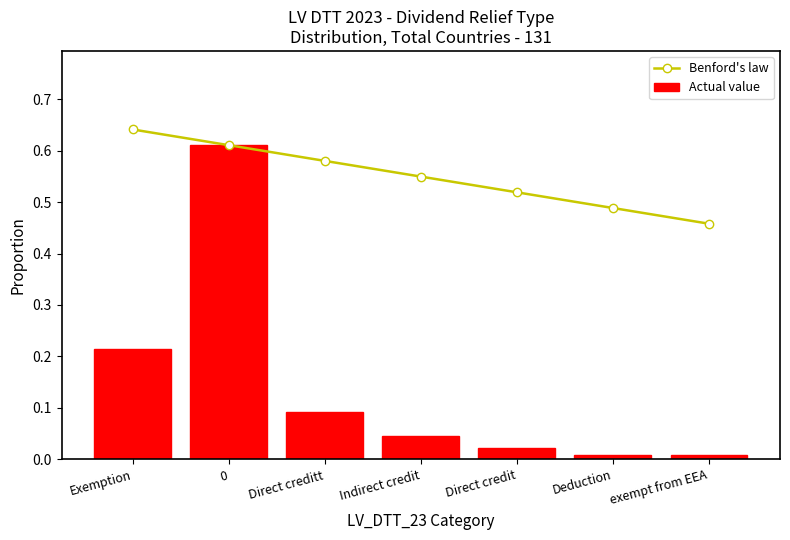

What is the sum of the Actual value values at Indirect credit and 0?

0.7